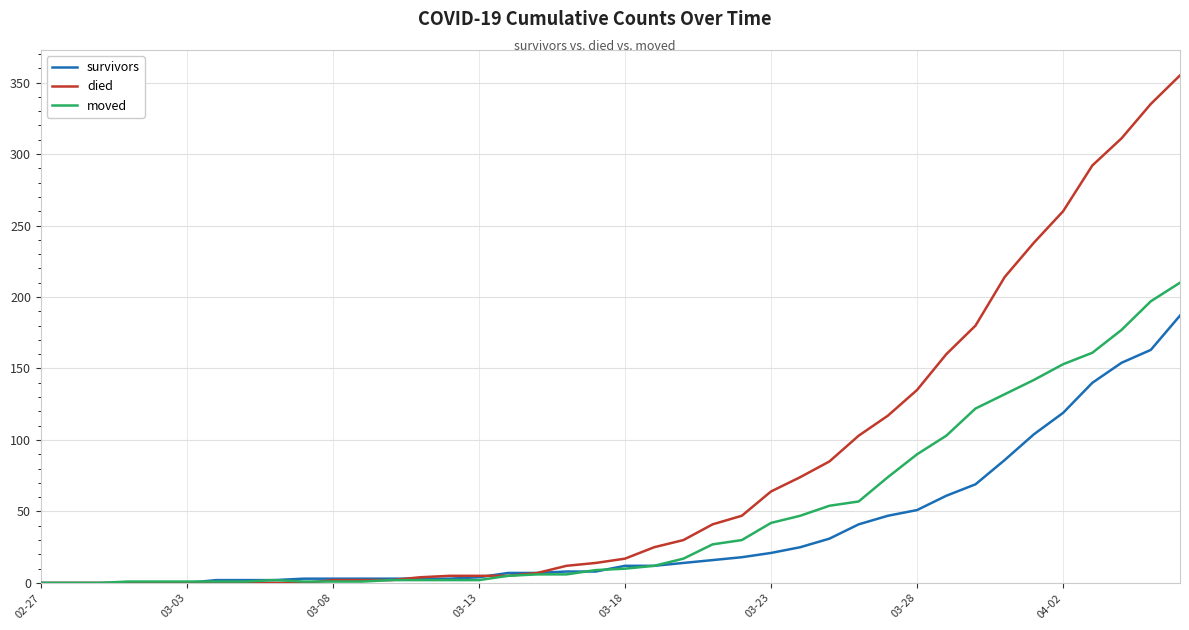

Which series has the largest total across all categories?

died